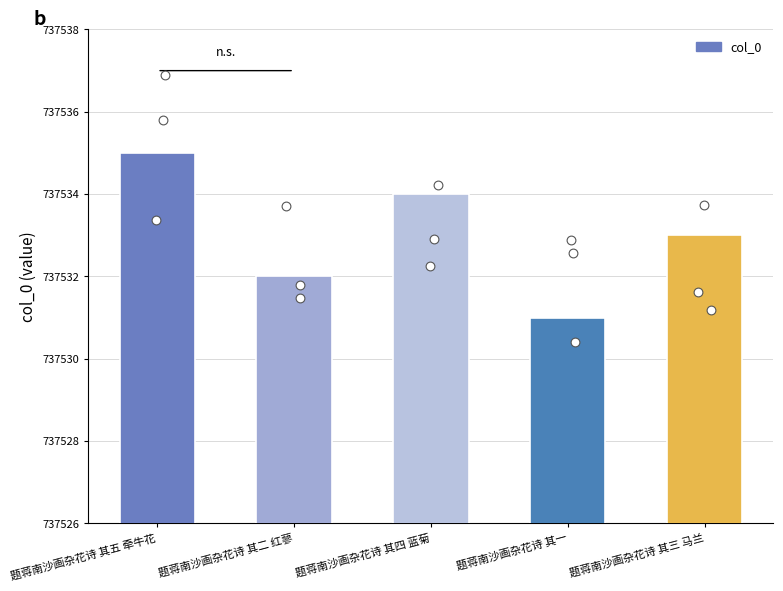

What is the ratio of the value at 题蒋南沙画杂花诗 其三 马兰 to the value at 题蒋南沙画杂花诗 其四 蓝菊?

1.0